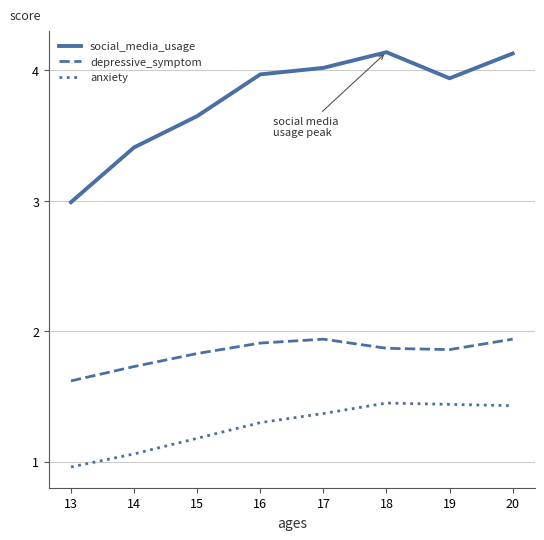

Which series has the largest total across all categories?

social_media_usage